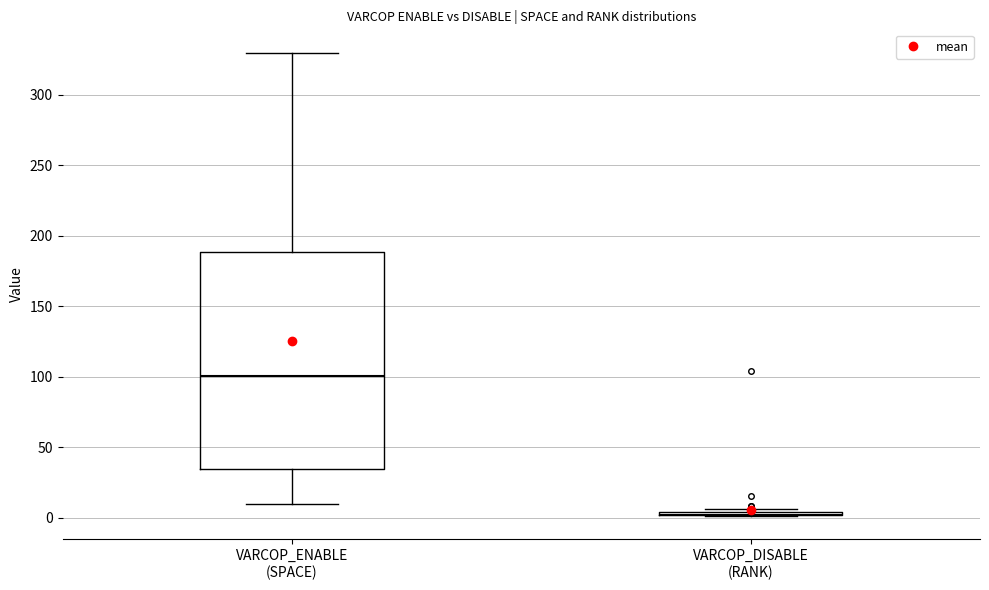

Reading left to right, transcribe this box plot: for each box, give where its median line is, the range the box spans, and where its two whiskers end, as read against the y-axis. The values are not printed on the chart, so give them approximately, as read against the axis.

VARCOP_ENABLE (SPACE): median 100, box 35 to 190, whiskers 10 to 330
VARCOP_DISABLE (RANK): box collapsed to a line at 0, whiskers 0 to 5